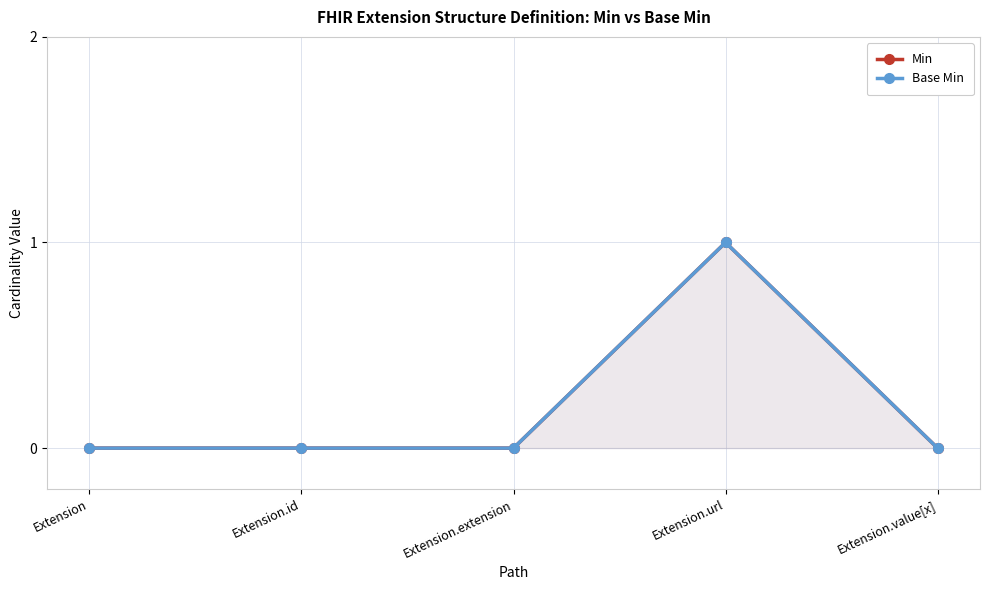

The value of Min at Extension.value[x] is 0. True or false?

True